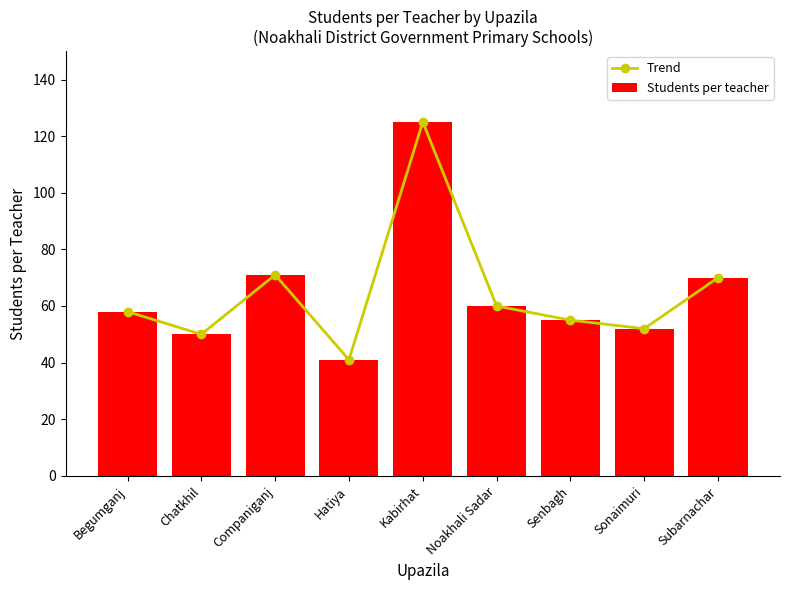

The value of Students per teacher at Companiganj is 71. True or false?

True